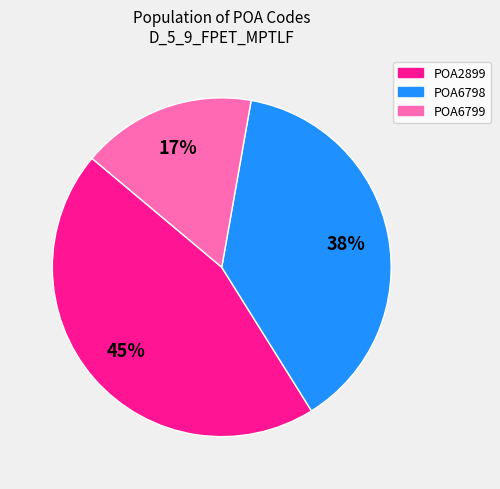

Count the number of slices in the pie.

3